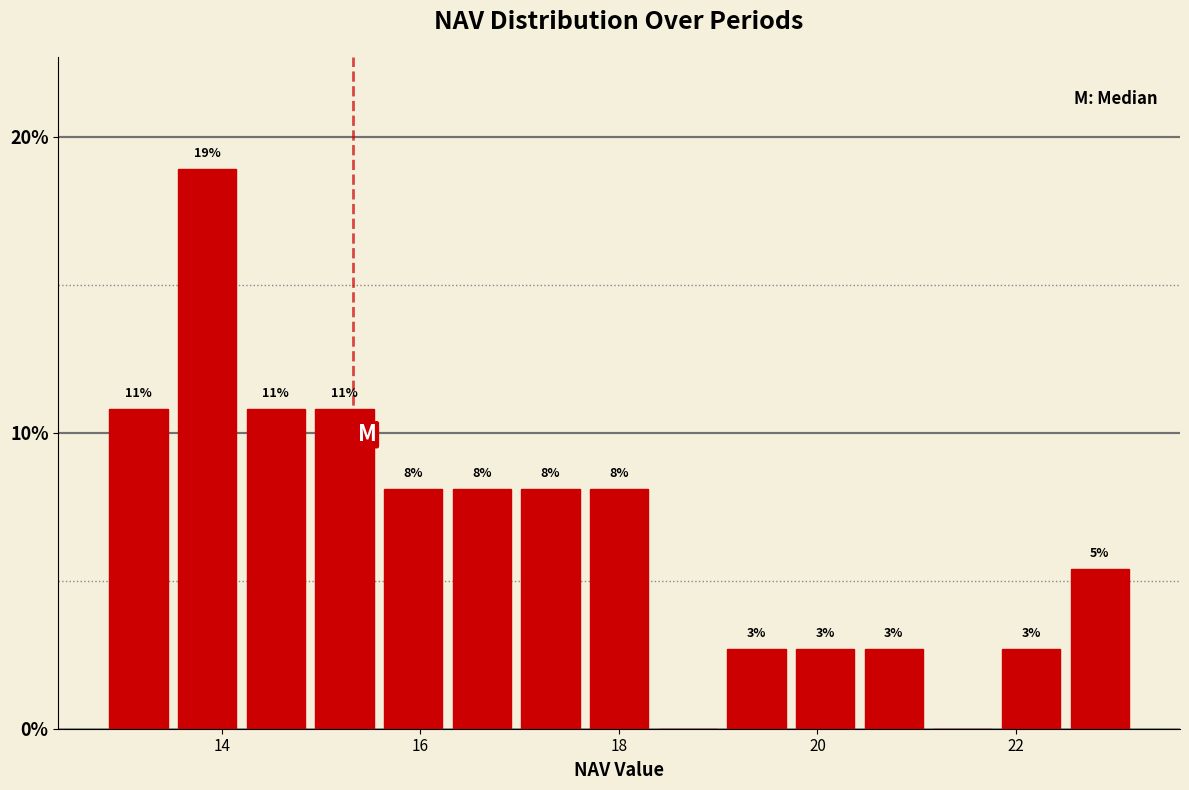

Around what value on the x-axis is the tallest bar? Give the approximate position of its centre, as read against the axis.

13.8